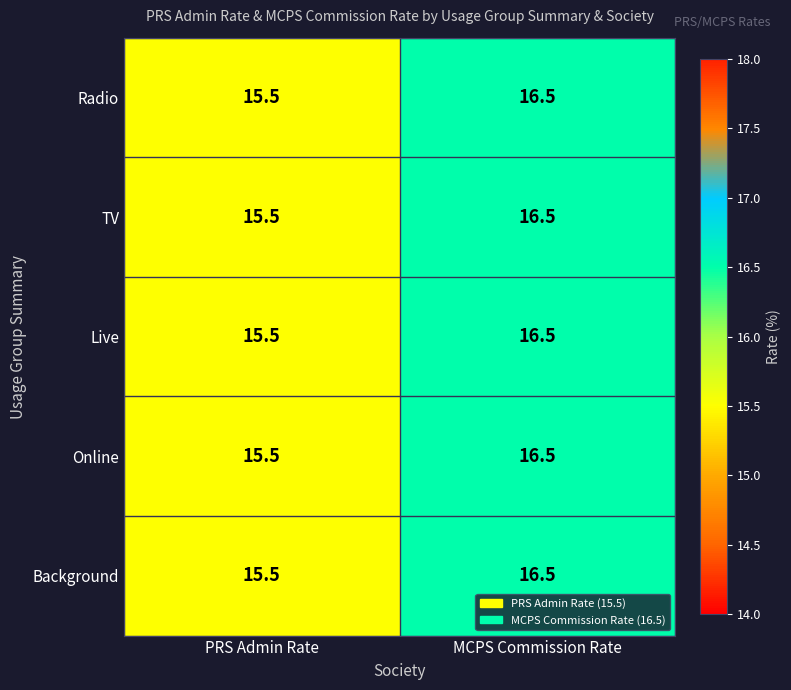

Reading left to right, what are all the values shown in this chart?

Radio: 15.5	16.5
TV: 15.5	16.5
Live: 15.5	16.5
Online: 15.5	16.5
Background: 15.5	16.5